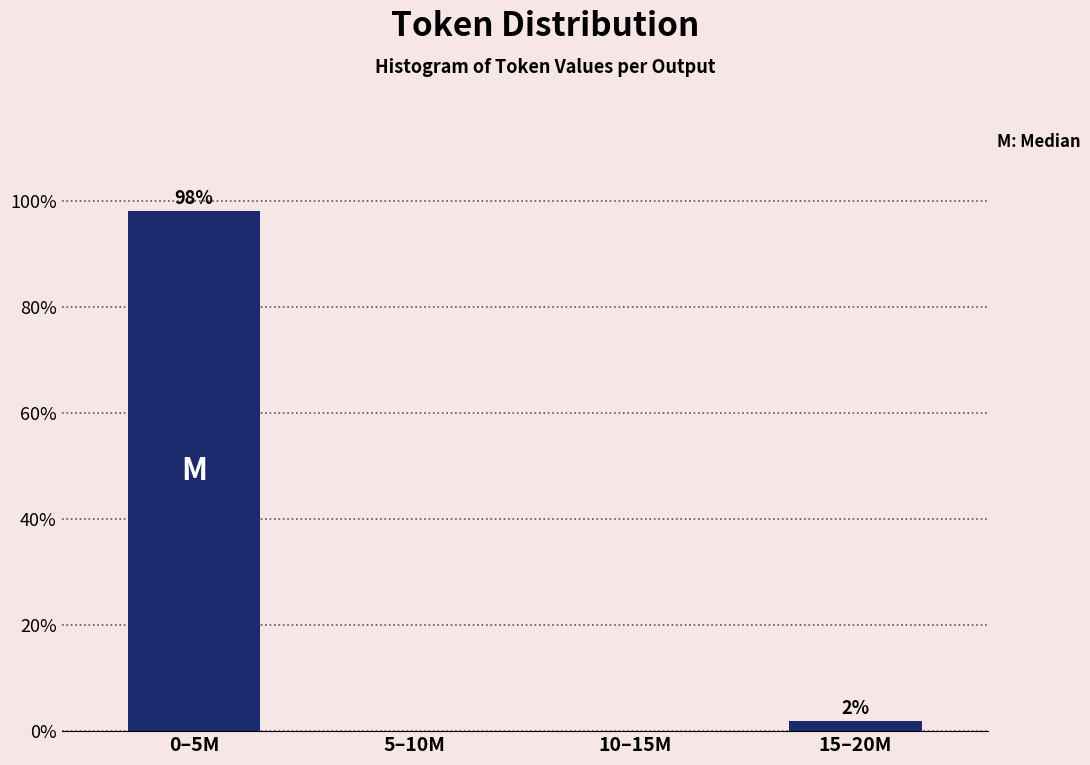

Between 0–5M and 15–20M, which is larger?

0–5M